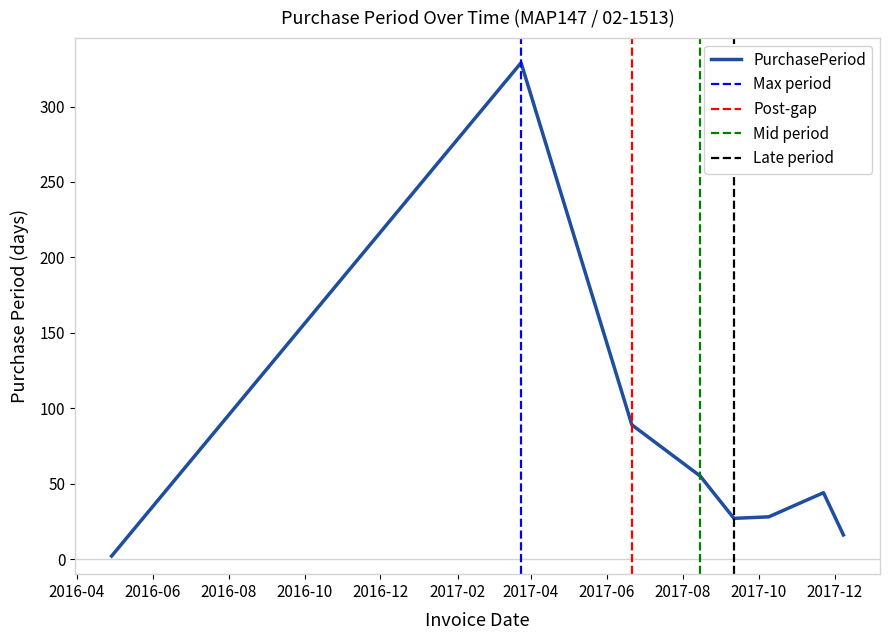

How many values are below 44?

4